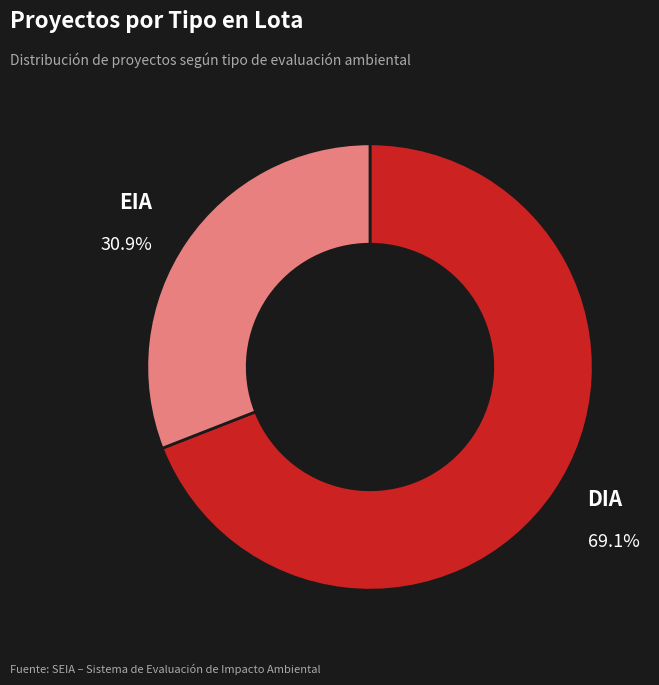

Does any single category account for the majority?

Yes